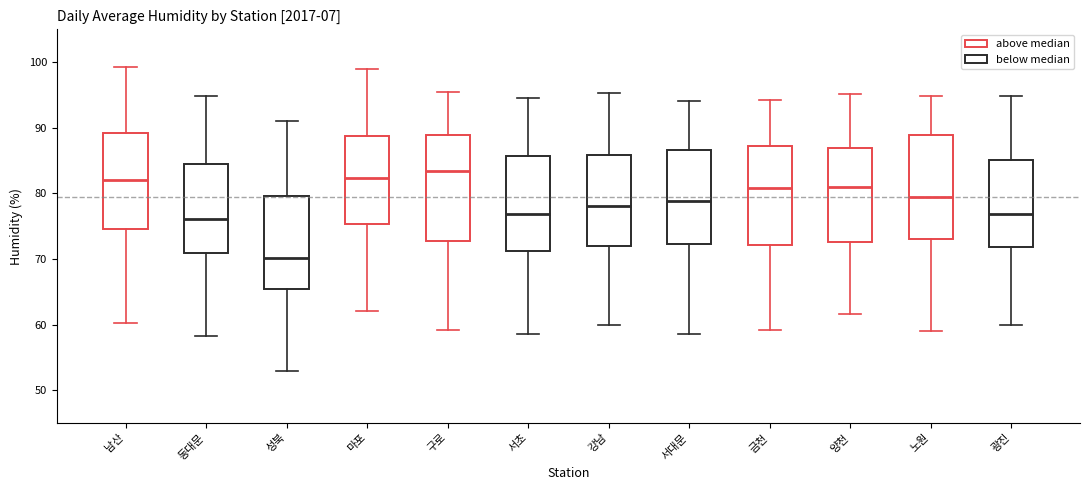

Reading left to right, transcribe this box plot: for each box, give where its median line is, the range the box spans, and where its two whiskers end, as read against the y-axis. The values are not printed on the chart, so give them approximately, as read against the axis.

남산: median 82, box 75 to 89, whiskers 60 to 99
동대문: median 76, box 71 to 84, whiskers 58 to 95
성북: median 70, box 65 to 80, whiskers 53 to 91
마포: median 82, box 75 to 89, whiskers 62 to 99
구로: median 83, box 73 to 89, whiskers 59 to 96
서초: median 77, box 71 to 86, whiskers 59 to 95
강남: median 78, box 72 to 86, whiskers 60 to 95
서대문: median 79, box 72 to 87, whiskers 59 to 94
금천: median 81, box 72 to 87, whiskers 59 to 94
양천: median 81, box 73 to 87, whiskers 62 to 95
노원: median 80, box 73 to 89, whiskers 59 to 95
광진: median 77, box 72 to 85, whiskers 60 to 95